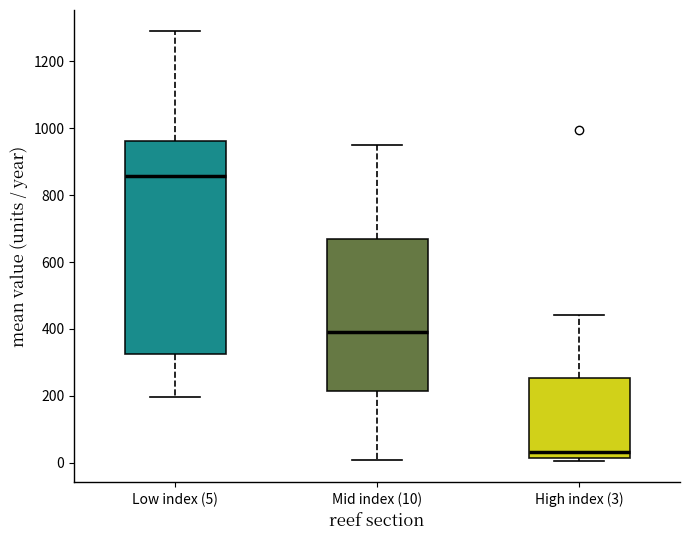

Where does the median line of the box for Mid index (10) sit on the y-axis? The values are not printed on the chart, so give them approximately, as read against the axis.

400